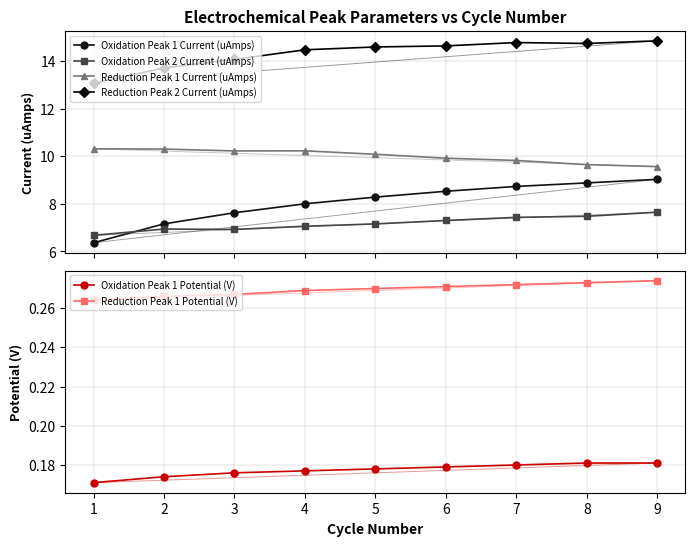

Does the chart display data point markers on the line(s)?

Yes